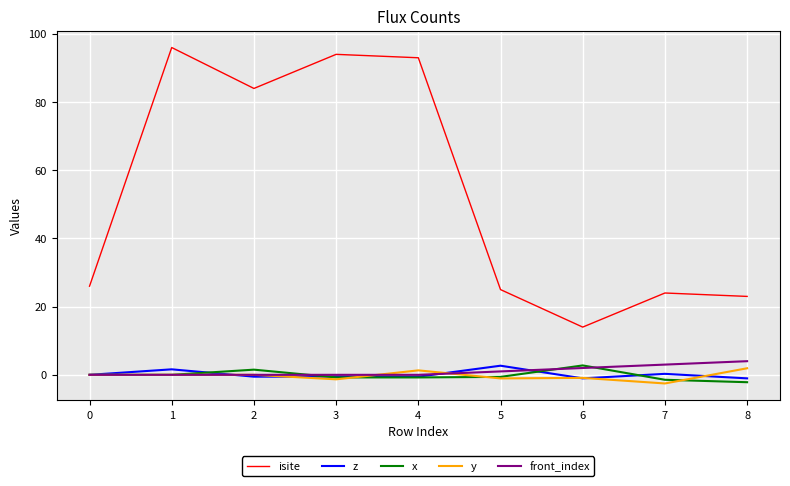

Is the value of y at 2 greater than the value of isite at 0?

No